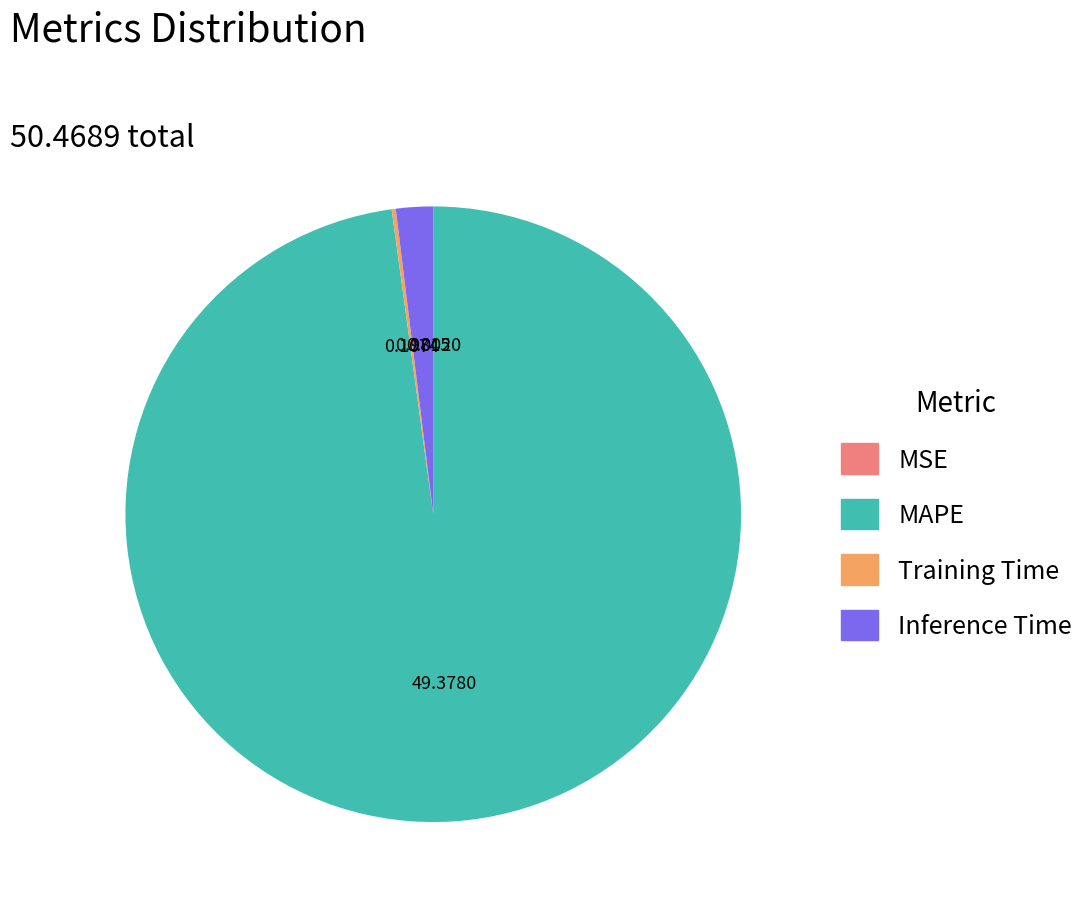

Which slice represents more than half of the pie?

MAPE